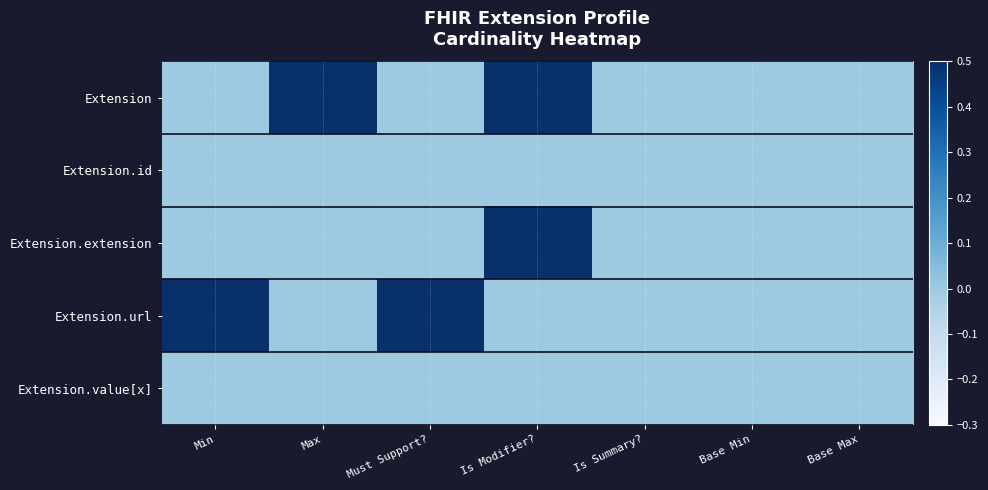

Which label corresponds to the smallest value in the chart?

Min